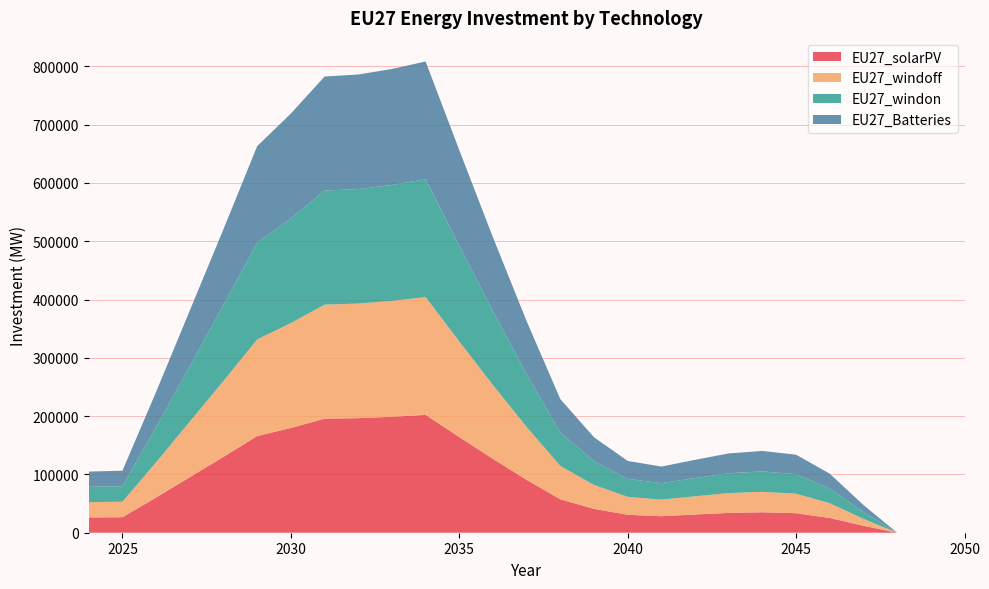

Reading right to left, what are all the values shown in this chart?

EU27_solarPV: 0.0	0.0	0.0	11877.1	25310.3	33453.5	35066.7	34011.4	31250.8	28368.1	30788.3	40938.3	57298.5	90701.3	126654.5	164077.9	202089.0	198854.0	196499.7	195610.8	179750.5	165780.5	130196.7	95314.2	60431.7	26589.2	26229.7
EU27_windoff: 0.0	0.0	0.0	11877.1	25310.3	33453.5	35066.7	34011.4	31250.8	28368.1	30788.3	40938.3	57298.5	90701.3	126654.5	164077.9	202089.0	198854.0	196499.7	195610.8	179750.5	165780.5	130196.7	95314.2	60431.7	26589.2	26229.7
EU27_windon: 0.0	0.0	0.0	11877.1	25310.3	33453.5	35066.7	34011.4	31250.8	28368.1	30788.3	40938.3	57298.5	90701.3	126654.5	164077.9	202089.0	198854.0	196499.7	195610.8	179750.5	165780.5	130196.7	95314.2	60431.7	26589.2	26229.7
EU27_Batteries: 0.0	0.0	0.0	11877.1	25310.3	33453.5	35066.7	34011.4	31250.8	28368.1	30788.3	40938.3	57298.5	90701.3	126654.5	164077.9	202089.0	198854.0	196499.7	195610.8	179750.5	165780.5	130196.7	95314.2	60431.7	26589.2	26229.7